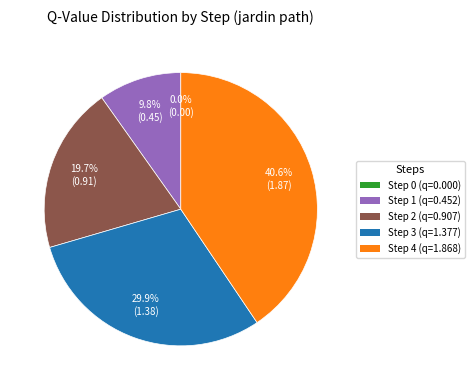

To the nearest percent, what is the combined percentage of Step 3 and Step 4?

70%